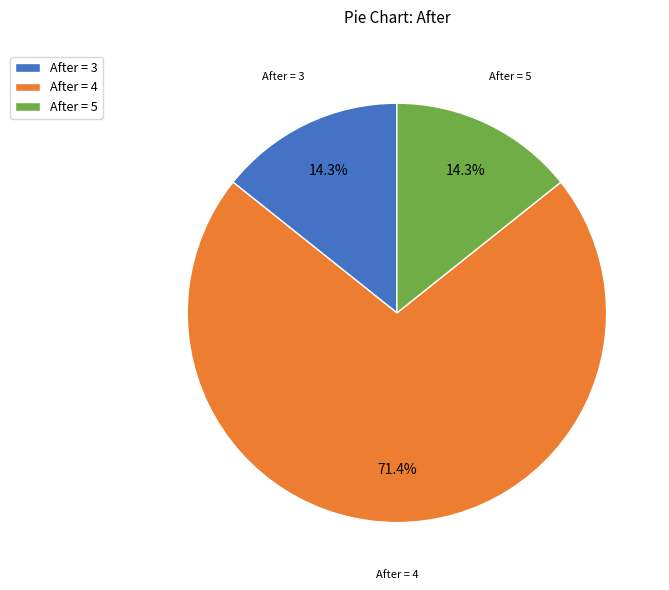

Is After = 4 the majority of the pie?

Yes